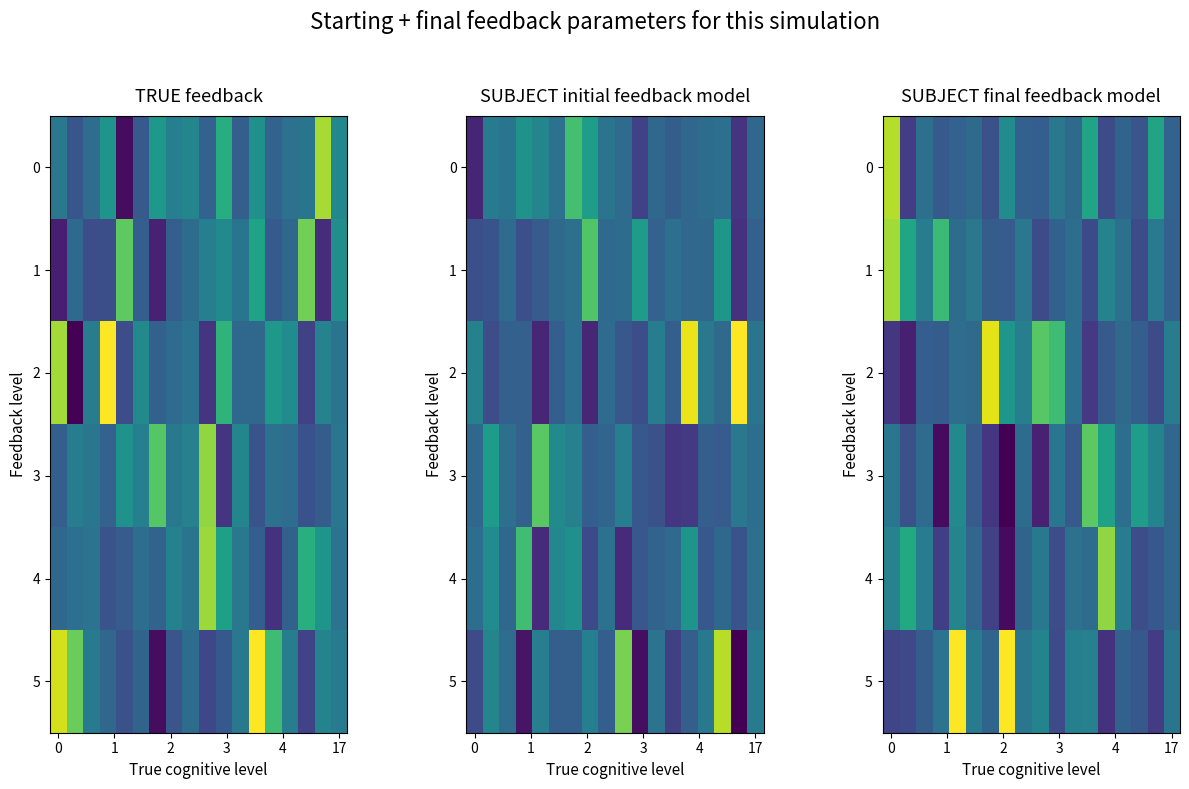

What is the sum of all 4 values?

514.2